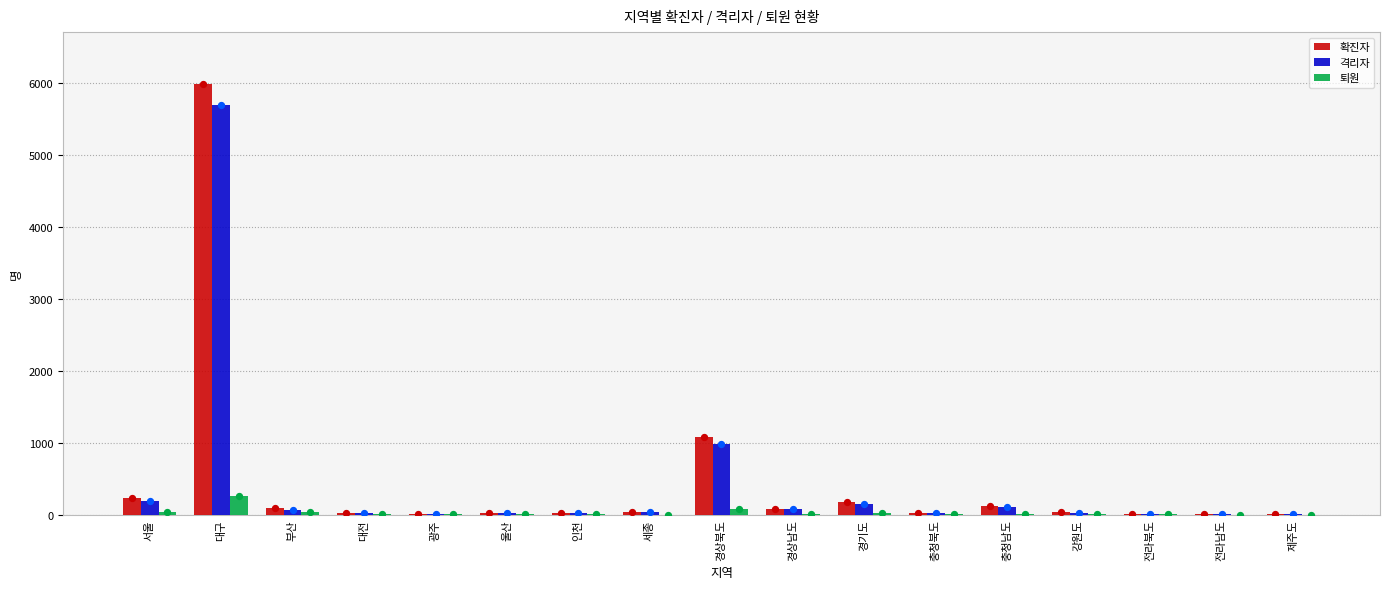

Which series has the largest total across all categories?

확진자